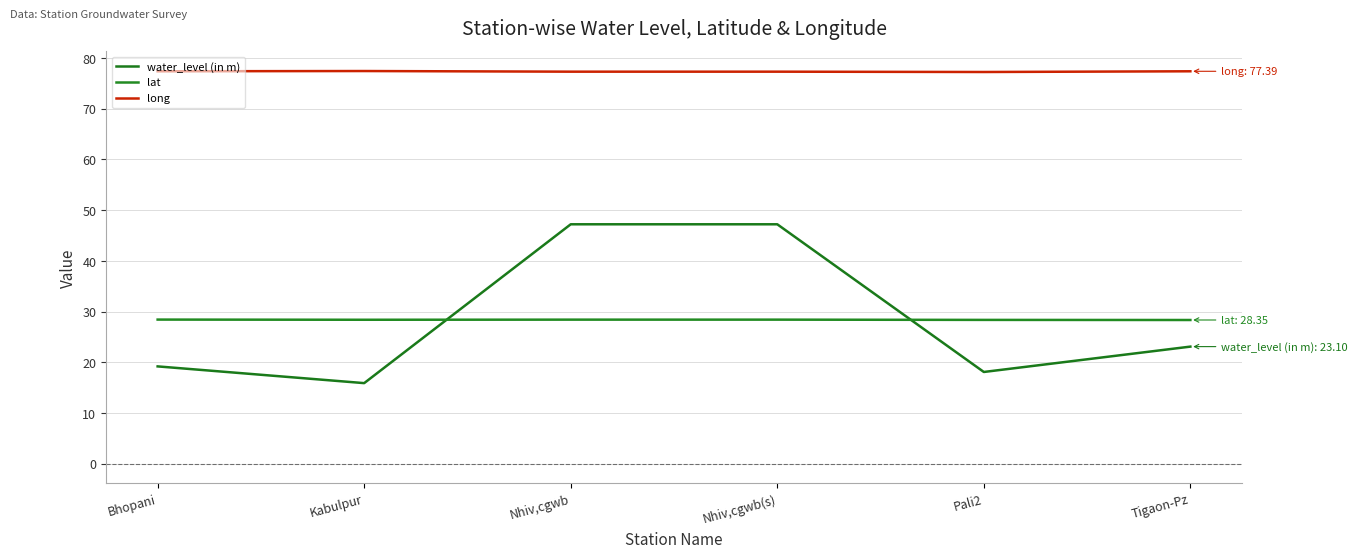

How many lines are shown in the chart?

3